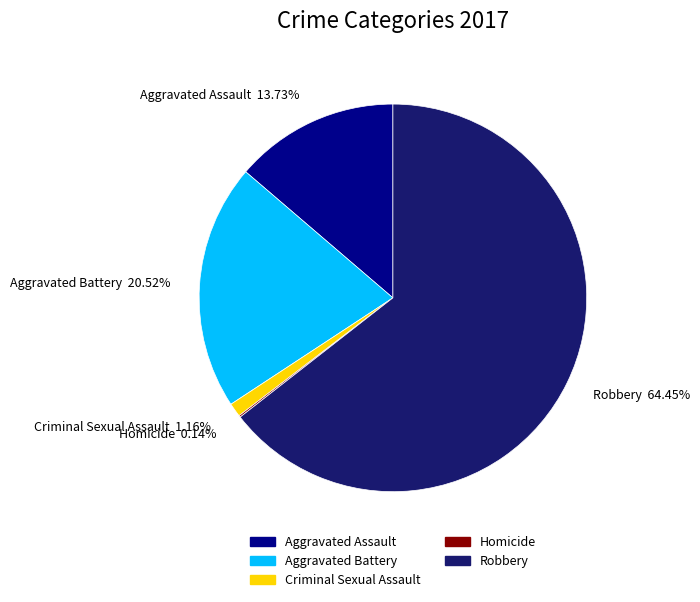

Which has a higher value, Criminal Sexual Assault or Robbery?

Robbery